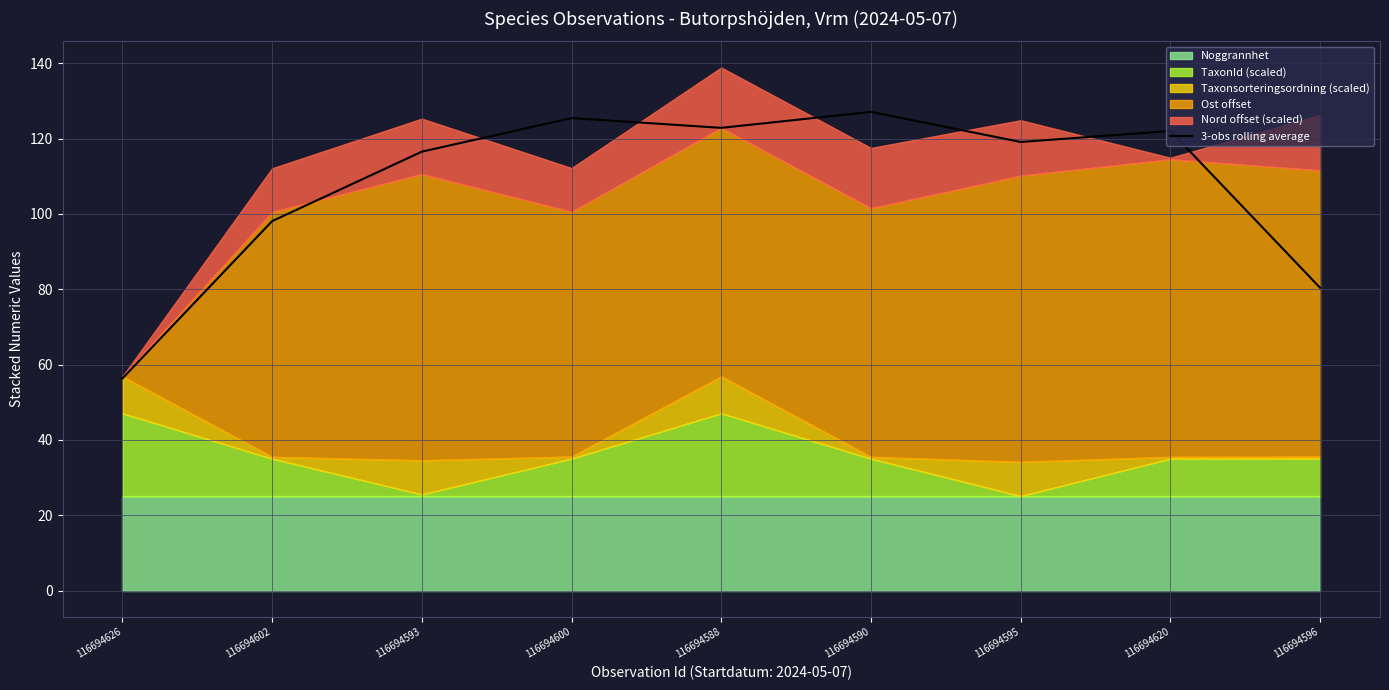

How many interior local valleys (lower than both neighbors) does the data have?

2